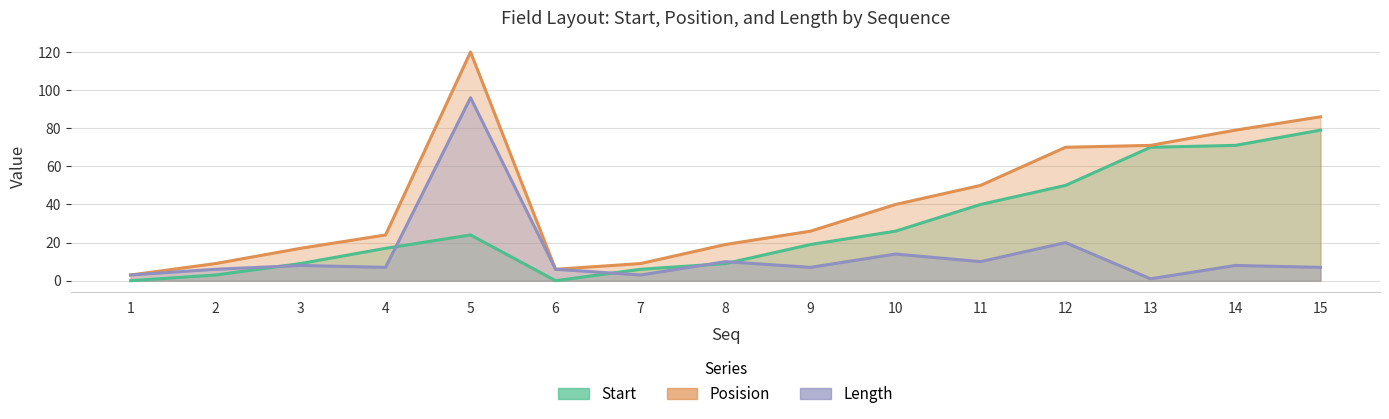

Is the value of Start at 14 greater than the value of Length at 10?

Yes